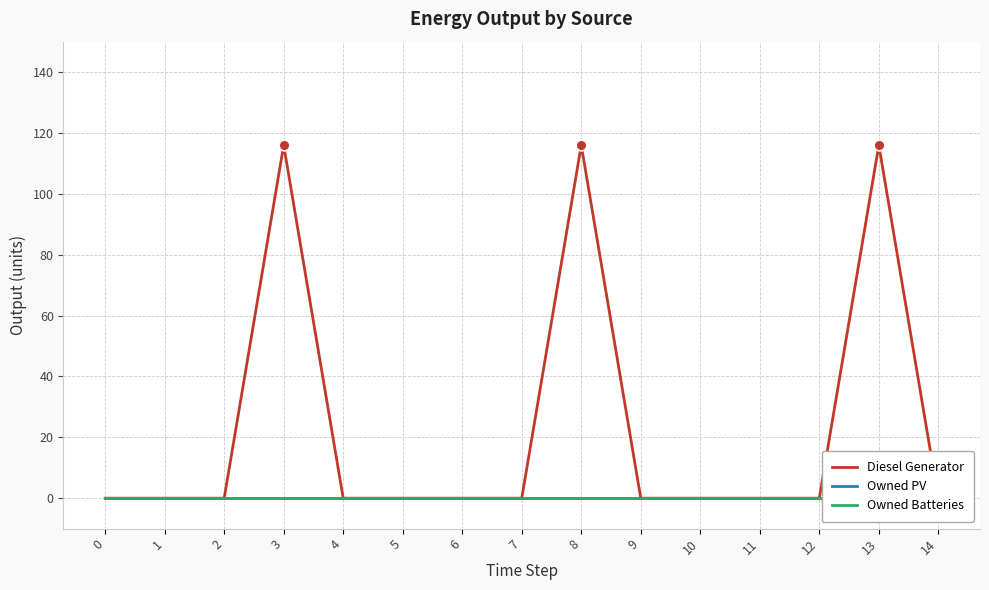

What are all the series names shown in the legend?

Diesel Generator, Owned PV, Owned Batteries